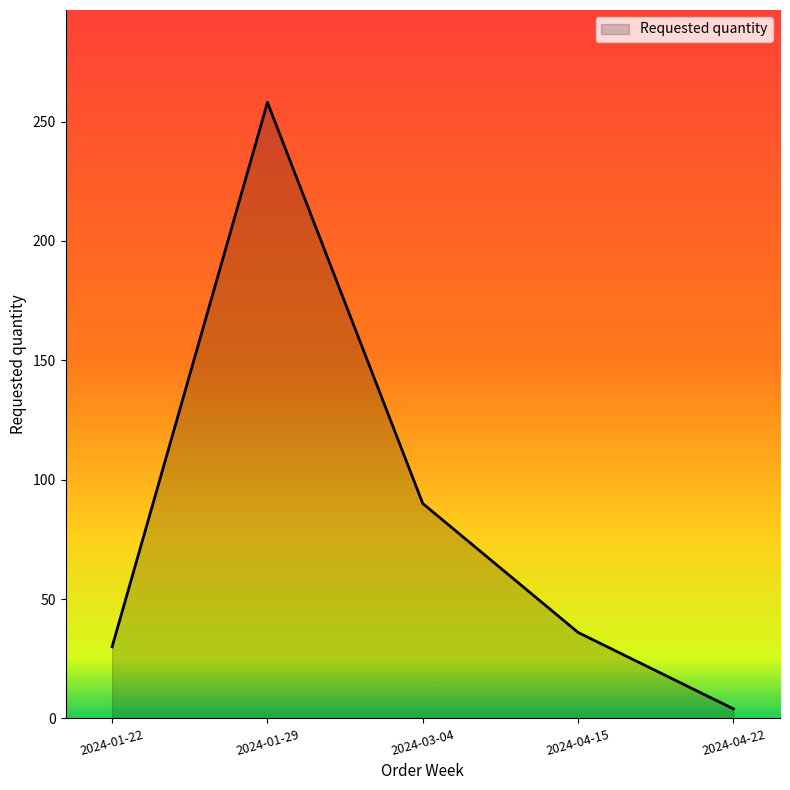

At which category does the data reach its first local peak?

2024-01-29